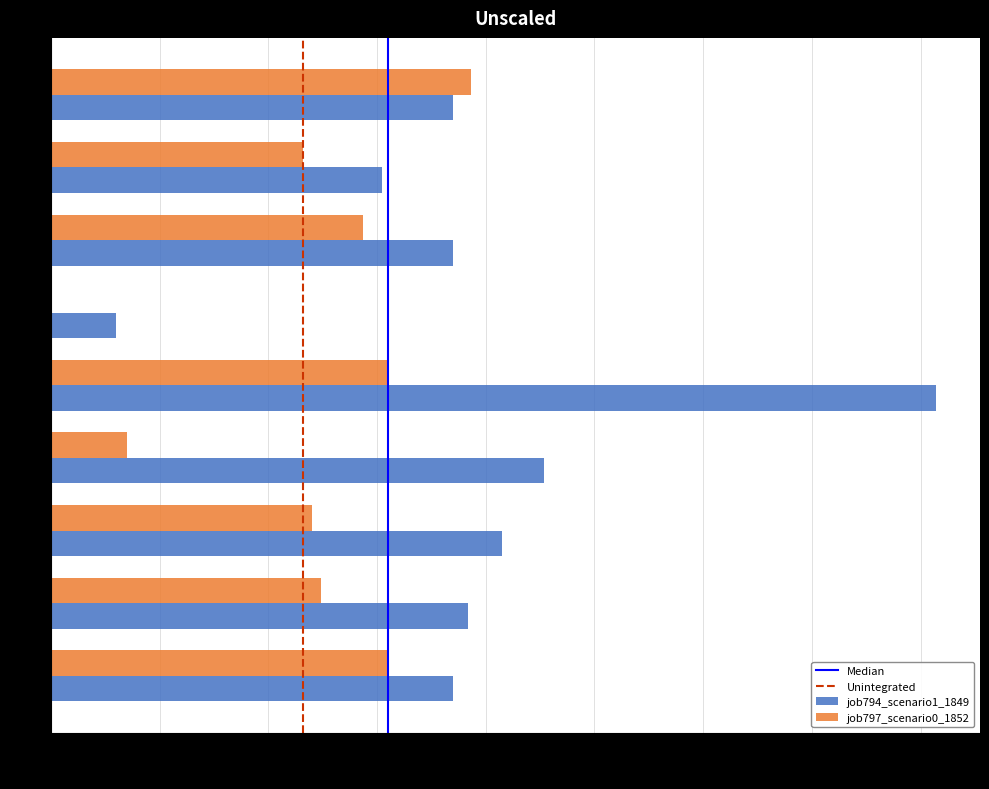

The value of job794_scenario1_1849 at os4 is 0.2. True or false?

False